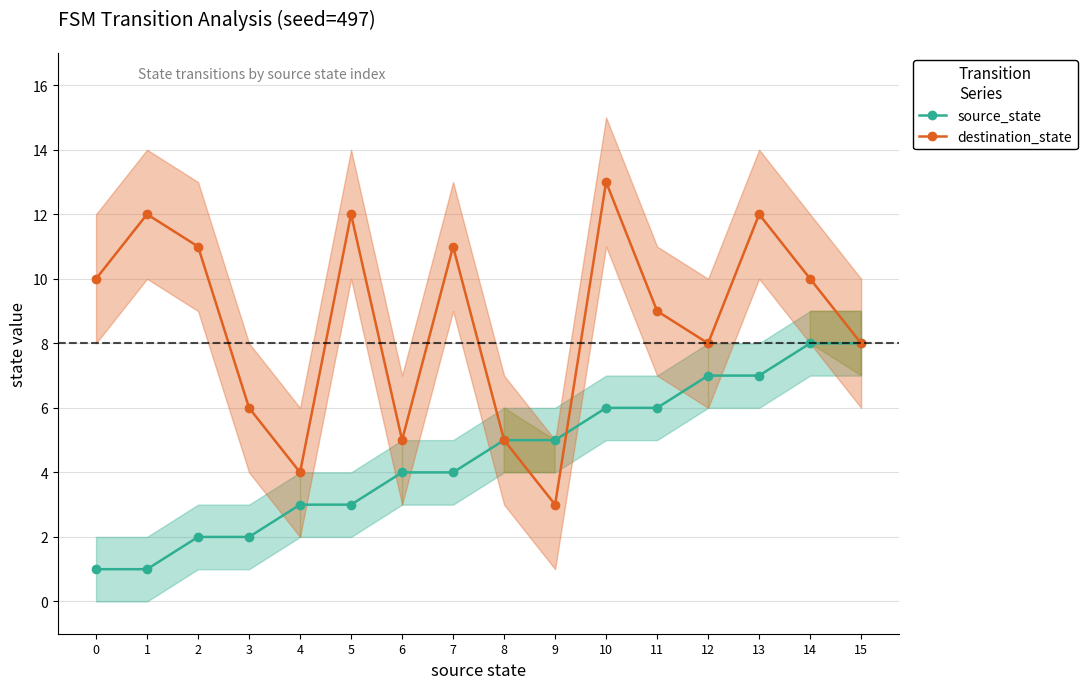

Which series changed the most between 3 and 8?

source_state